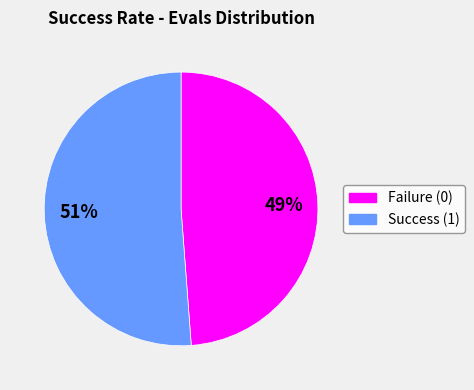

To the nearest percent, what is the average slice percentage?

50%